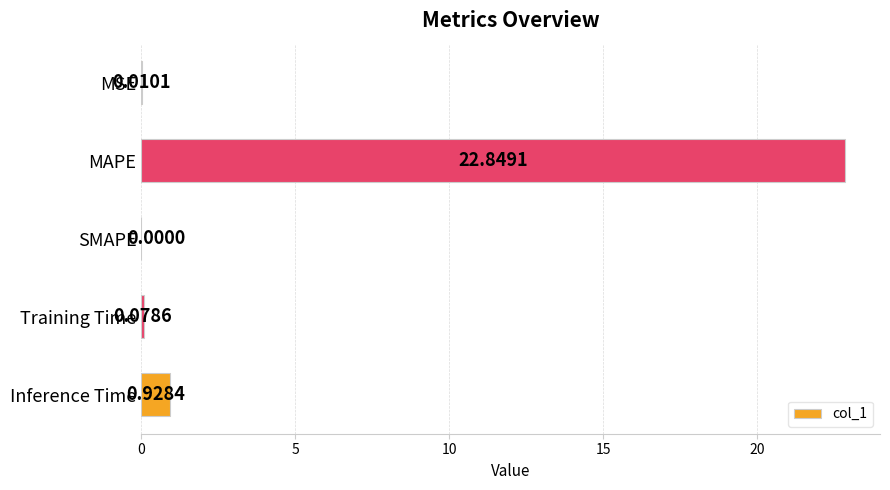

Count the number of data series in this chart.

1